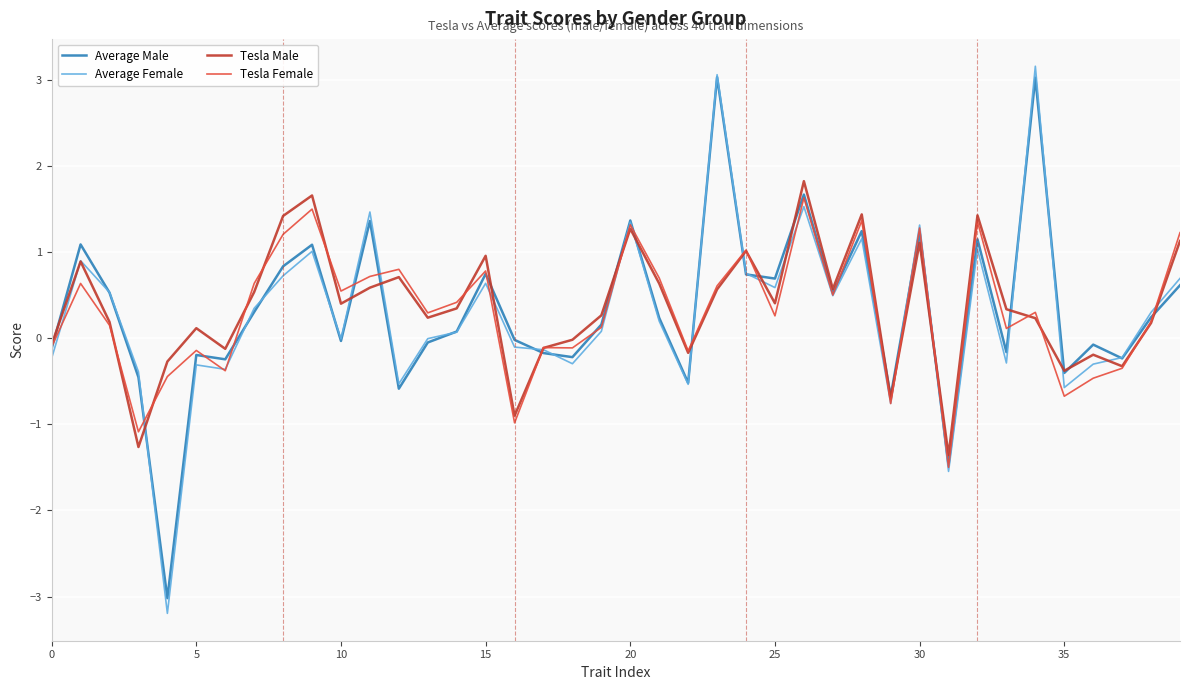

Is this an area chart (filled region under the line)?

No